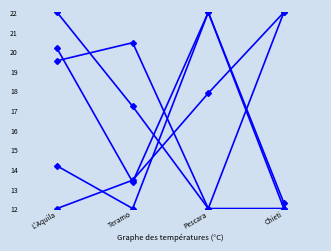

How many data points does each series have?

4